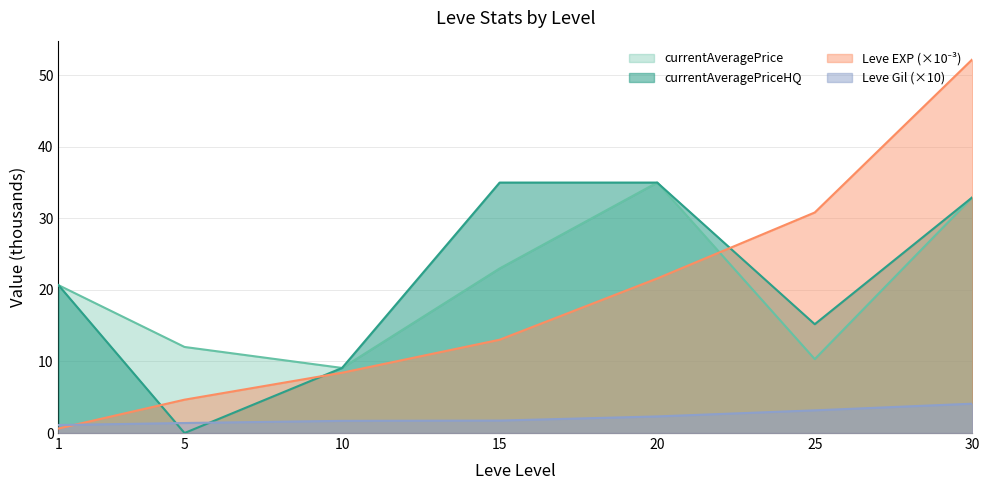

Is the value of Leve Gil at 1 greater than the value of currentAveragePrice at 10?

No